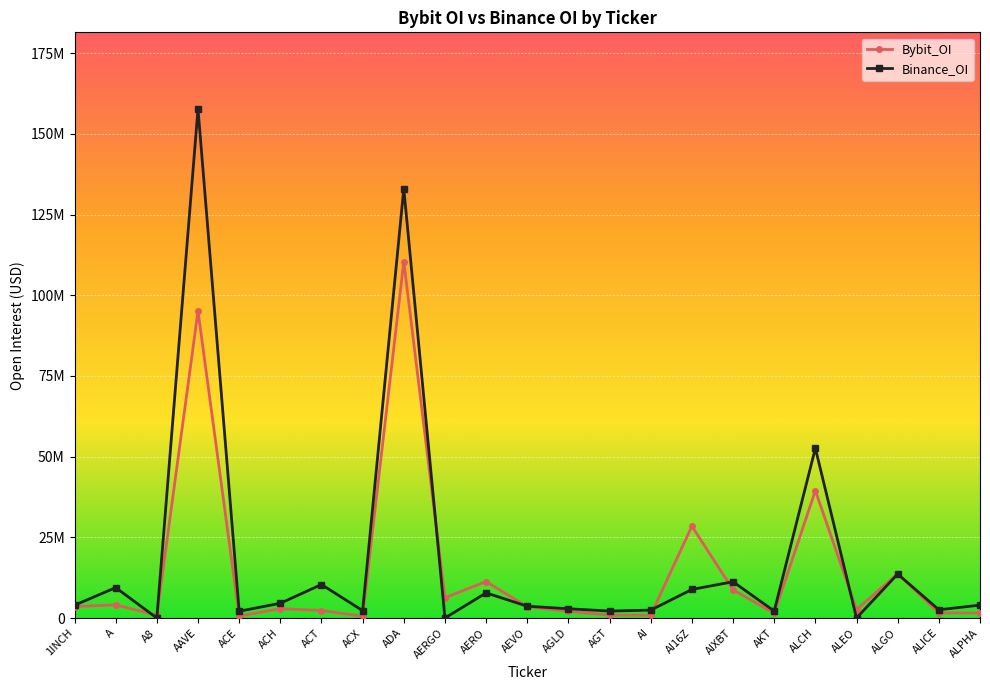

True or false: Binance_OI has more than 1 interior local peaks.

True